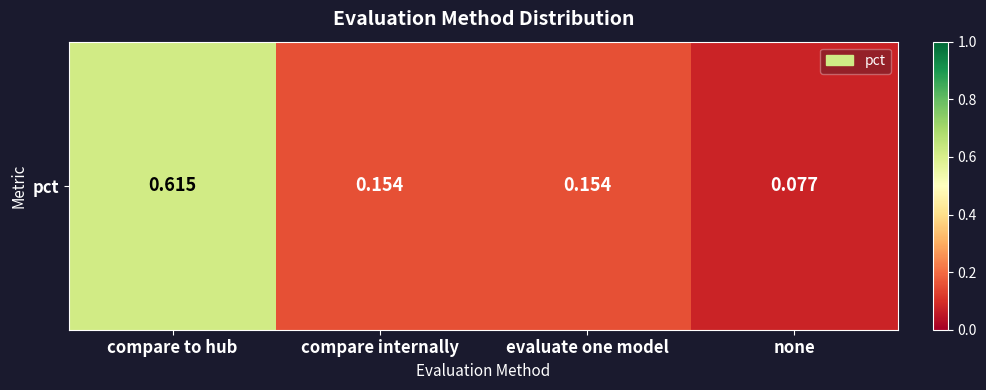

List the labels in order of value, largest first.

compare to hub, compare internally, evaluate one model, none